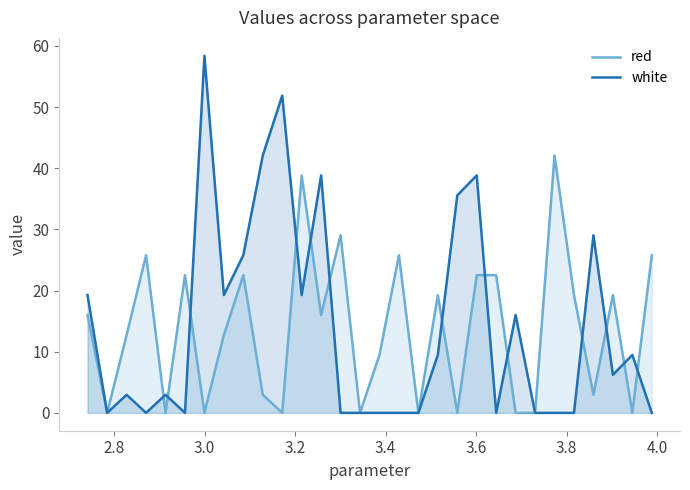

What are all the series names shown in the legend?

red, white